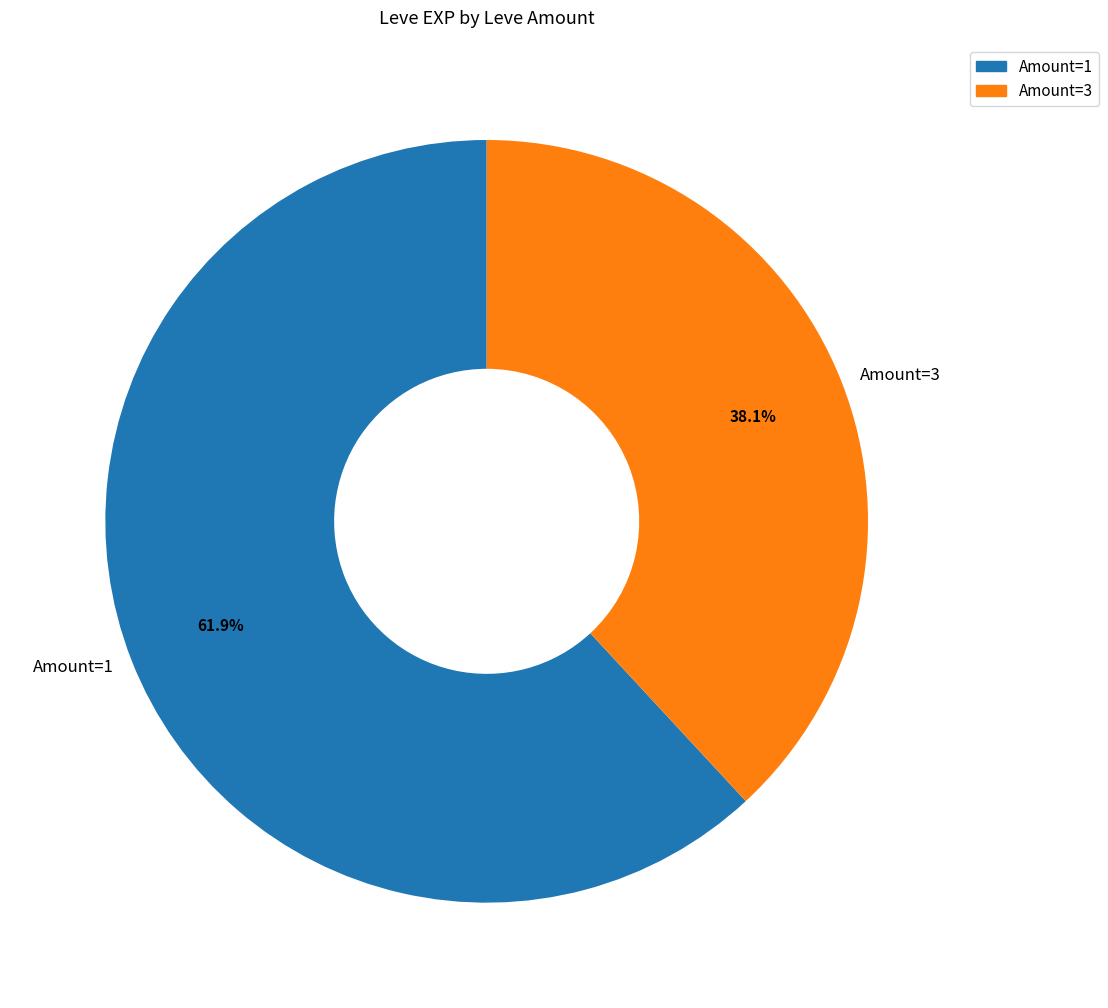

Count the number of slices in the pie.

2